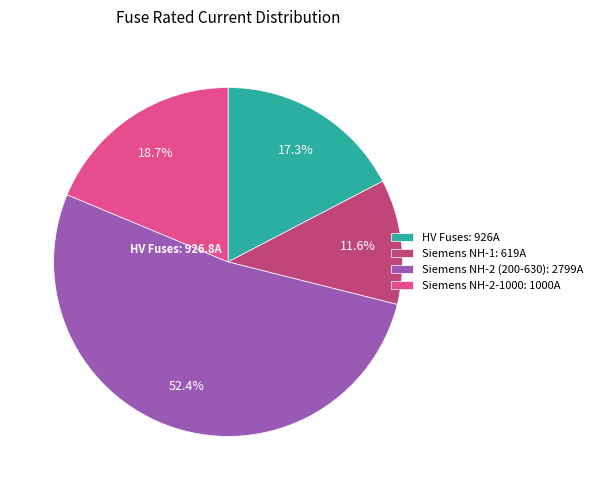

What is the smallest slice in the pie chart?

Siemens NH-1: 619A